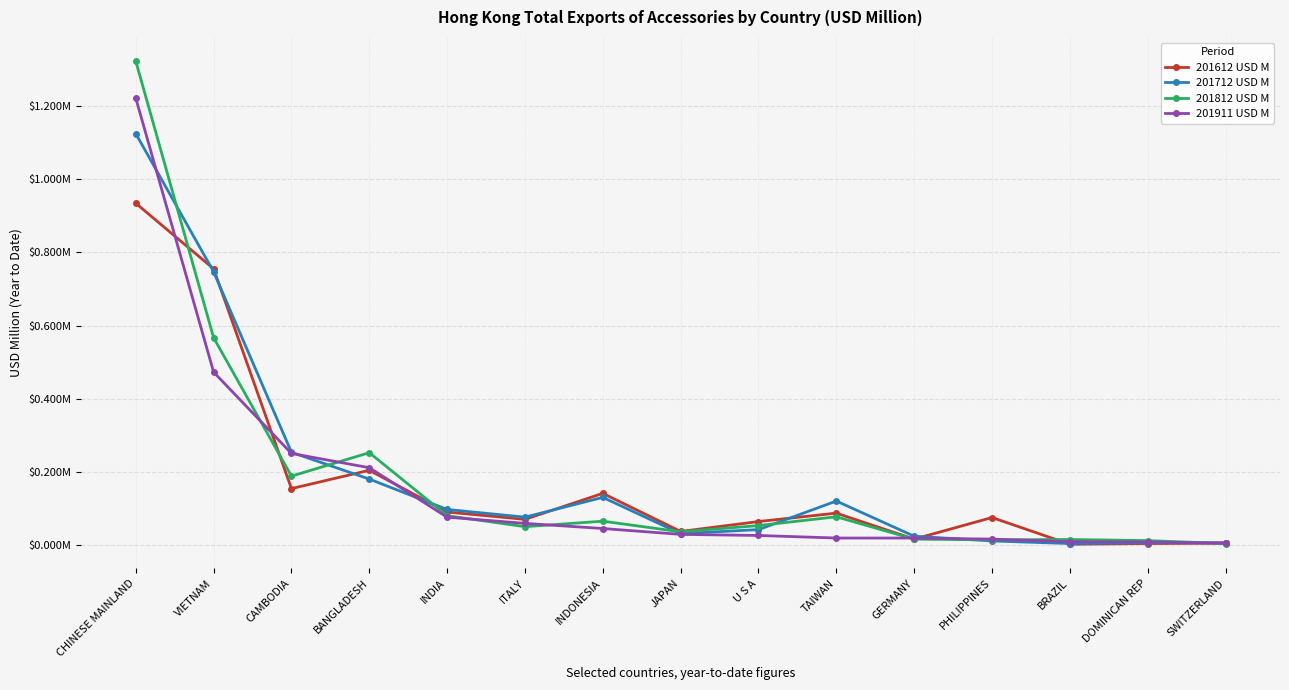

List the series in order of their peak value, highest first.

201812 USD M, 201911 USD M, 201712 USD M, 201612 USD M